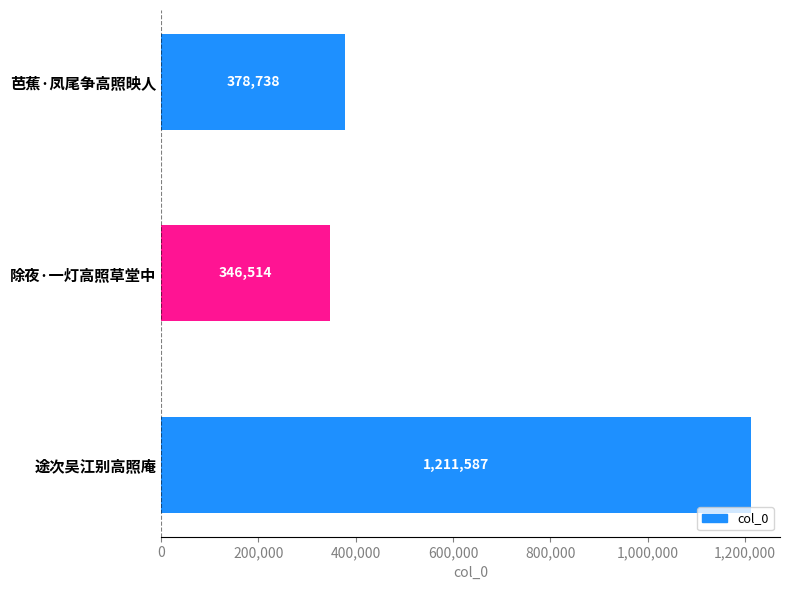

What is the value of the 3rd bar from the top?

1211587